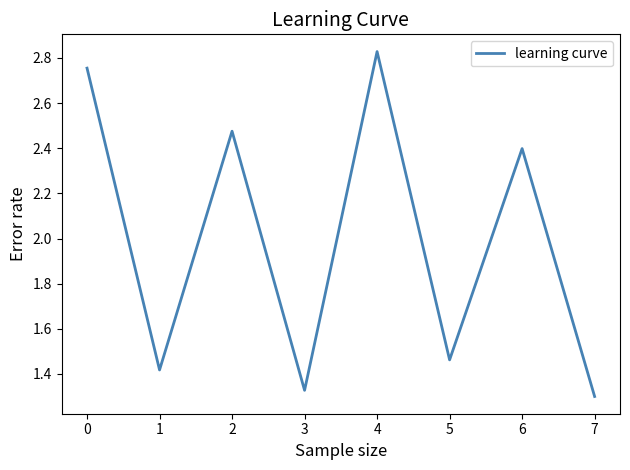

What is the ratio of the value at 4 to the value at 6?

1.2